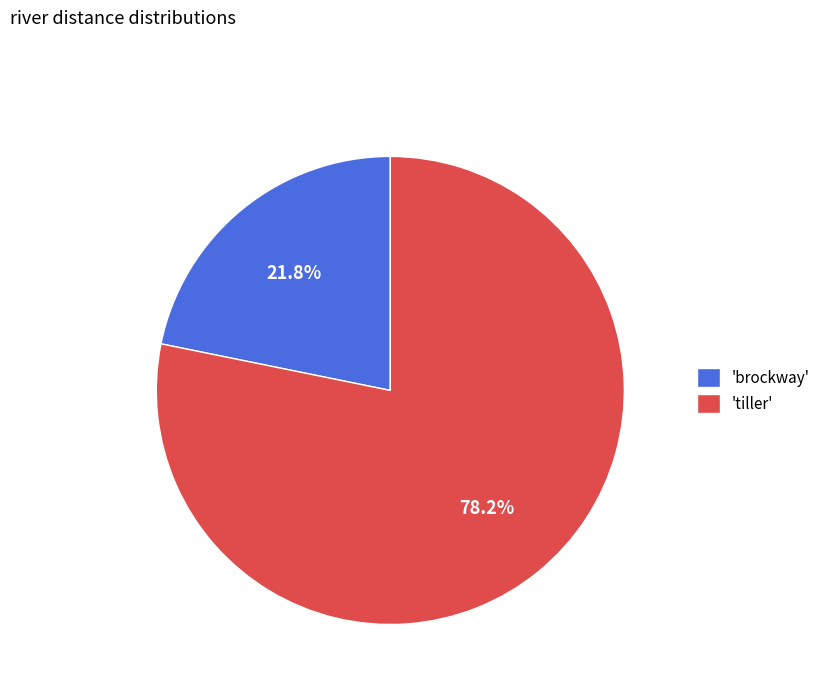

Rank the categories by value from highest to lowest.

'tiller', 'brockway'